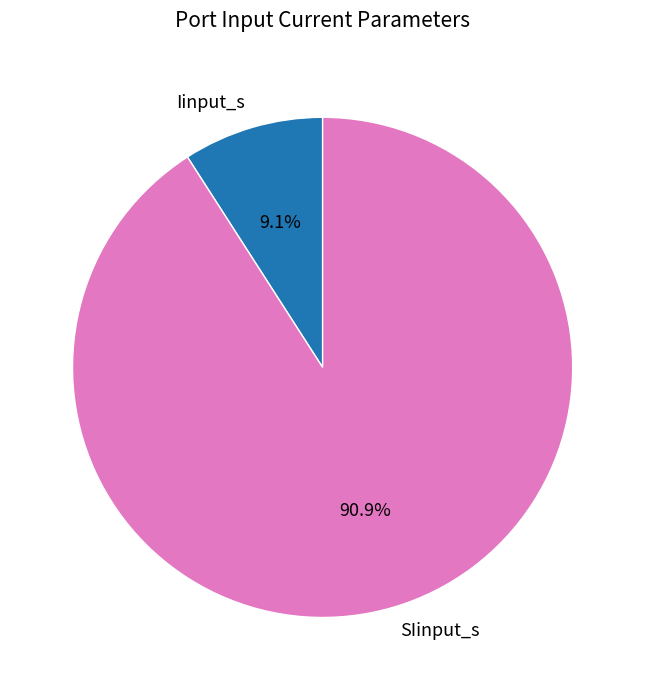

What is the smallest slice in the pie chart?

Iinput_s